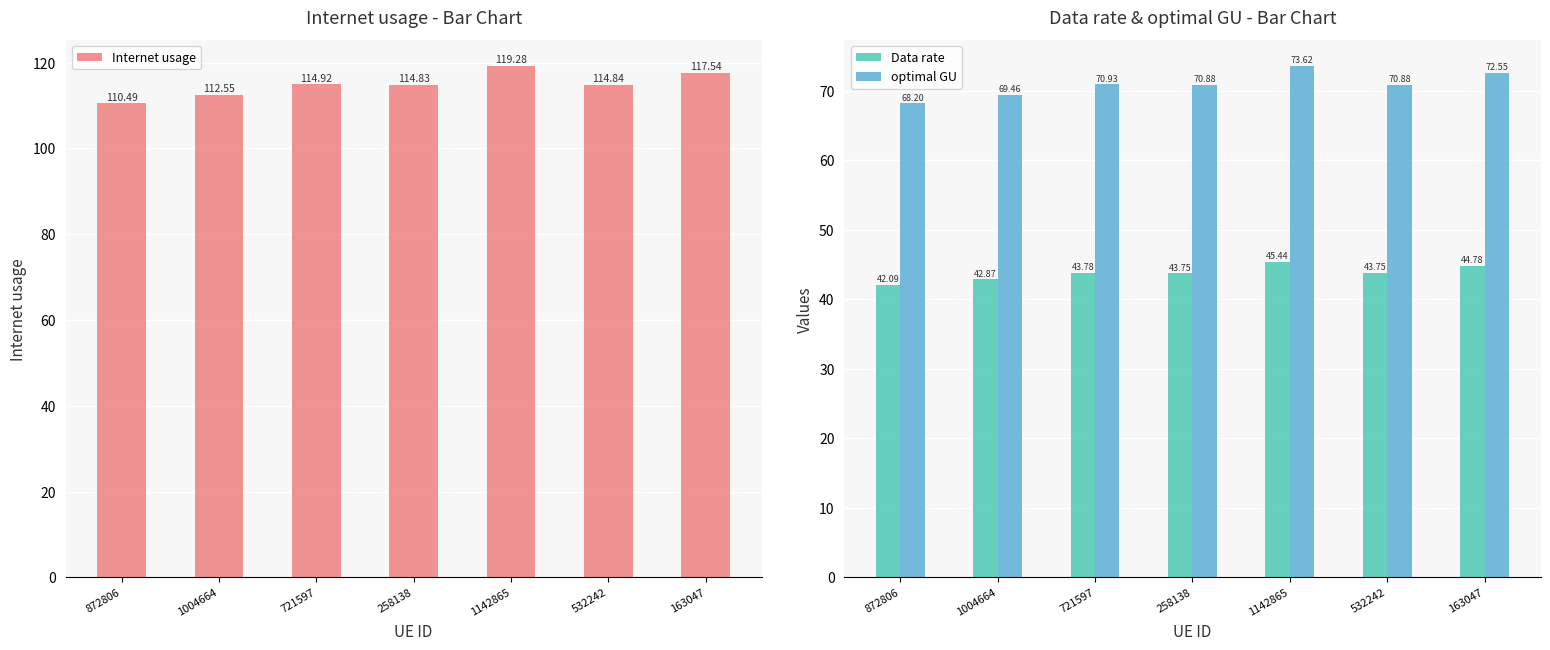

Are the bars grouped side by side (vs. stacked)?

Yes